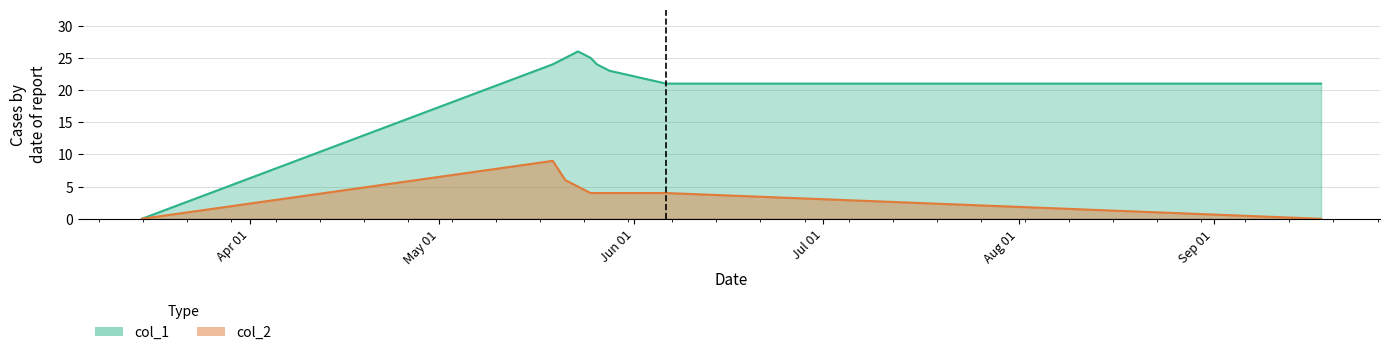

Reading left to right, list all the values displayed in this chart.

col_1: 0	24	25	26	25	24	23	21	21
col_2: 0	9	6	5	4	4	4	4	0